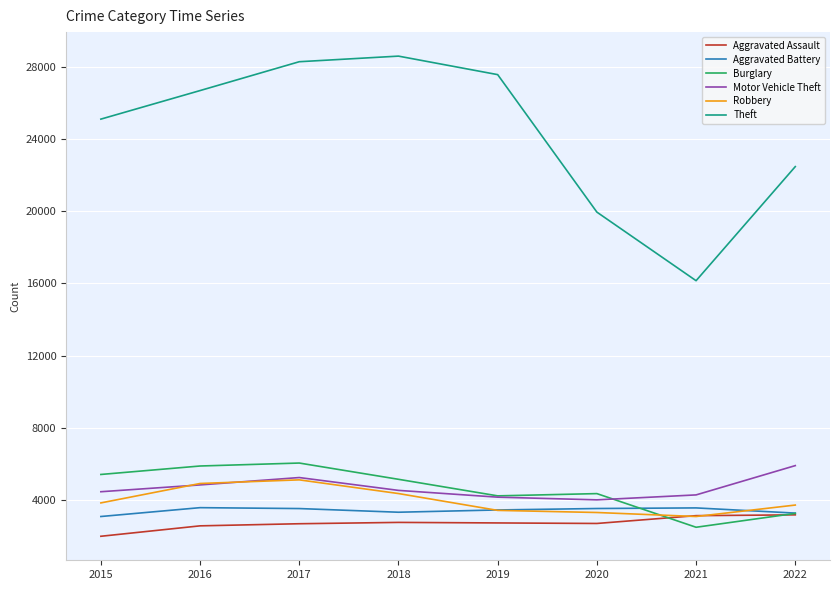

At which category is the sum across all series the highest?

2017